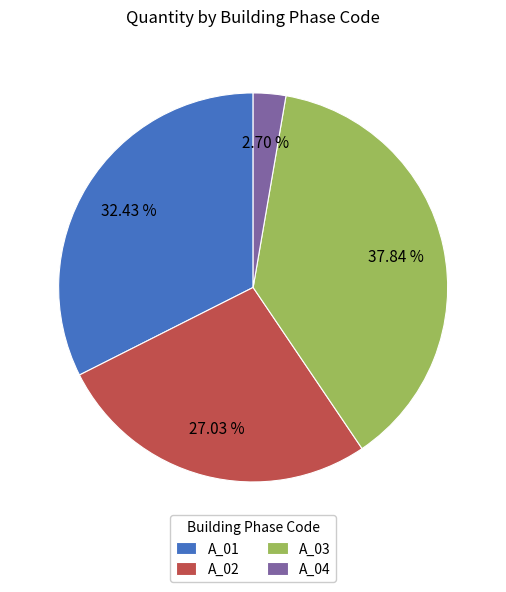

Does any single category account for the majority?

No